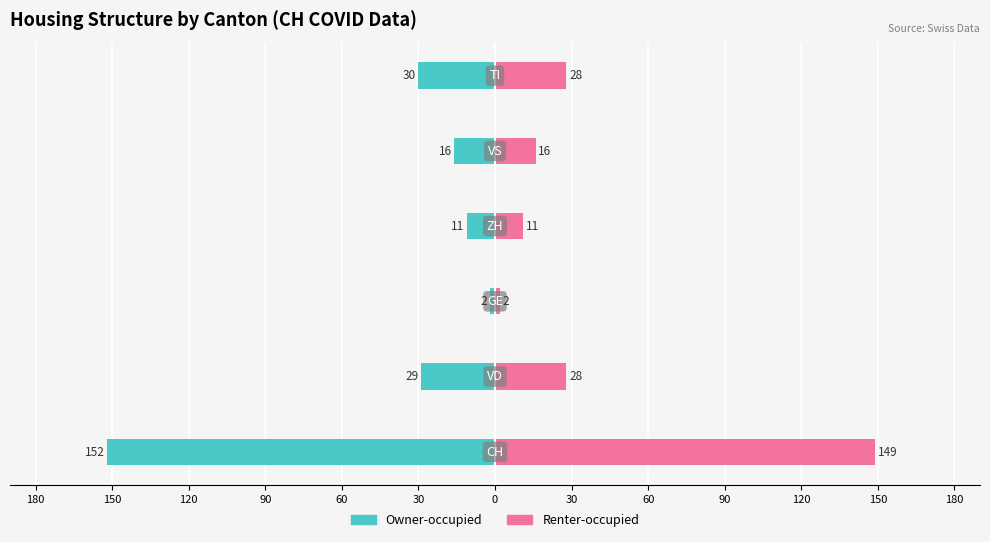

How many values in the Owner-occupied series are below -16?

3